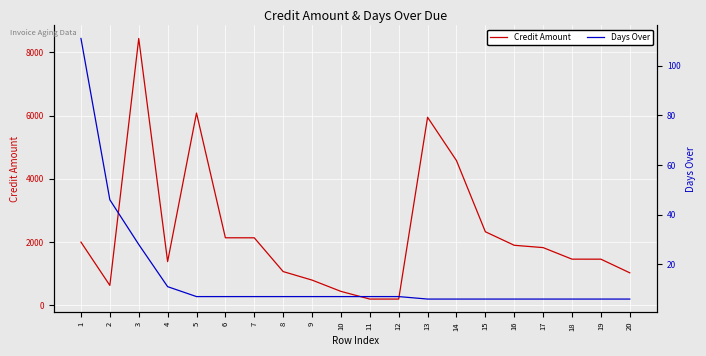

Reading right to left, extract all data points from this chart.

Credit Amount: 1030.0	1461.6	1462.1	1827.1	1900.6	2328.5	4579.2	5947.9	200.0	200.0	443.0	800.0	1069.3	2137.0	2137.8	6081.7	1384.5	8439.4	632.2	2000.9
Days Over: 6.0	6.0	6.0	6.0	6.0	6.0	6.0	6.0	7.0	7.0	7.0	7.0	7.0	7.0	7.0	7.0	11.0	28.0	46.0	111.0